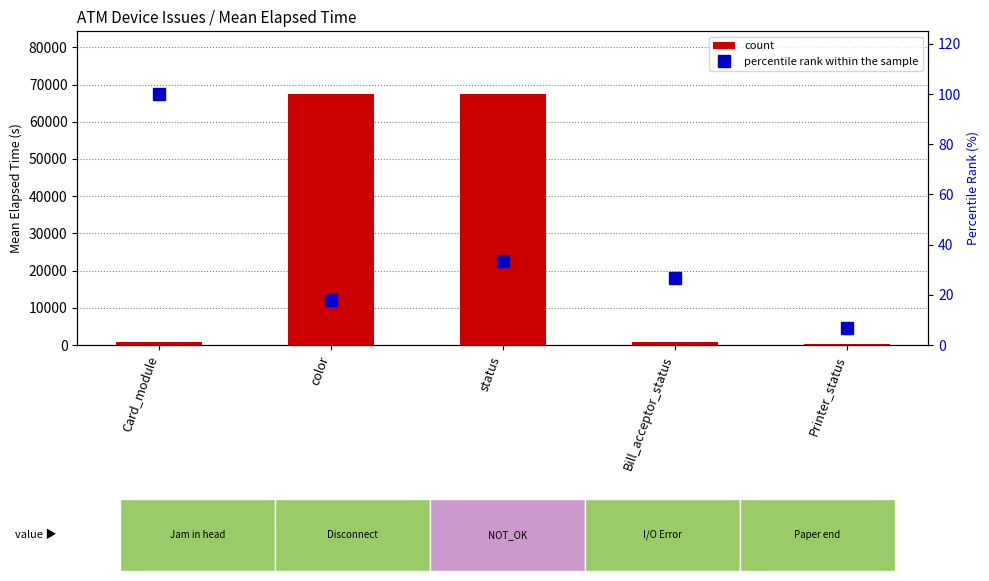

At Bill_acceptor_status, list the series in order from largest to smallest.

count, percentile rank within the sample